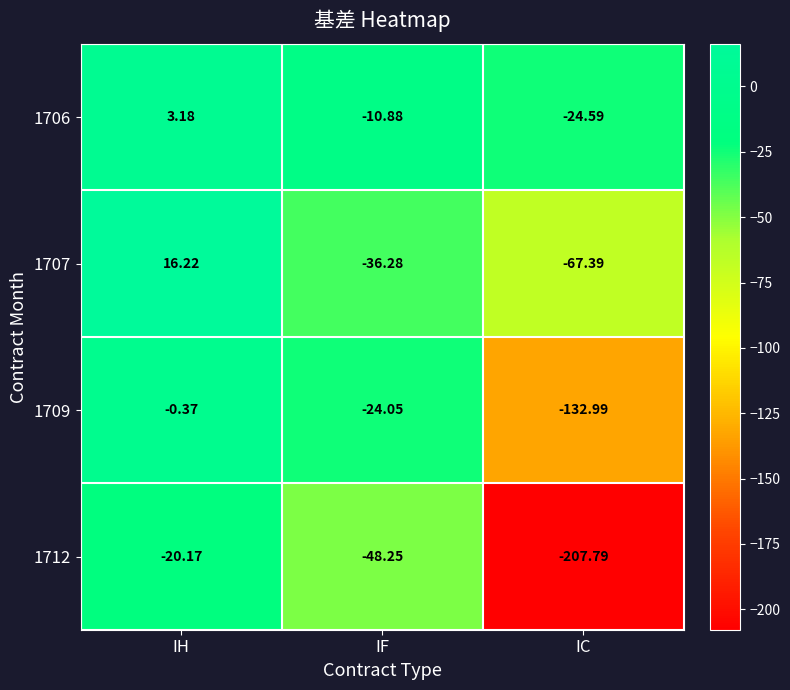

At which label does 1712 reach its minimum?

IC